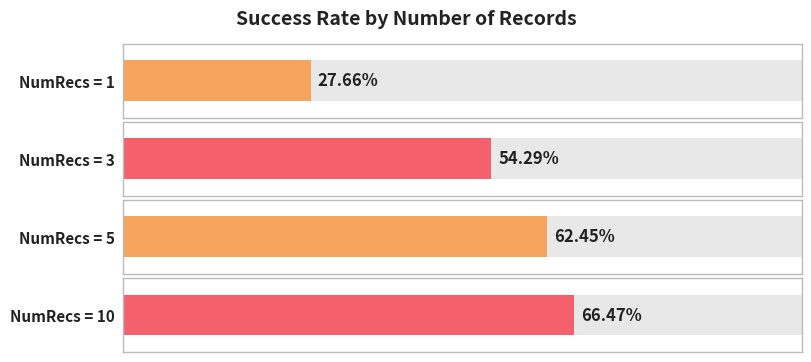

The value at 3 is 0.2. True or false?

False